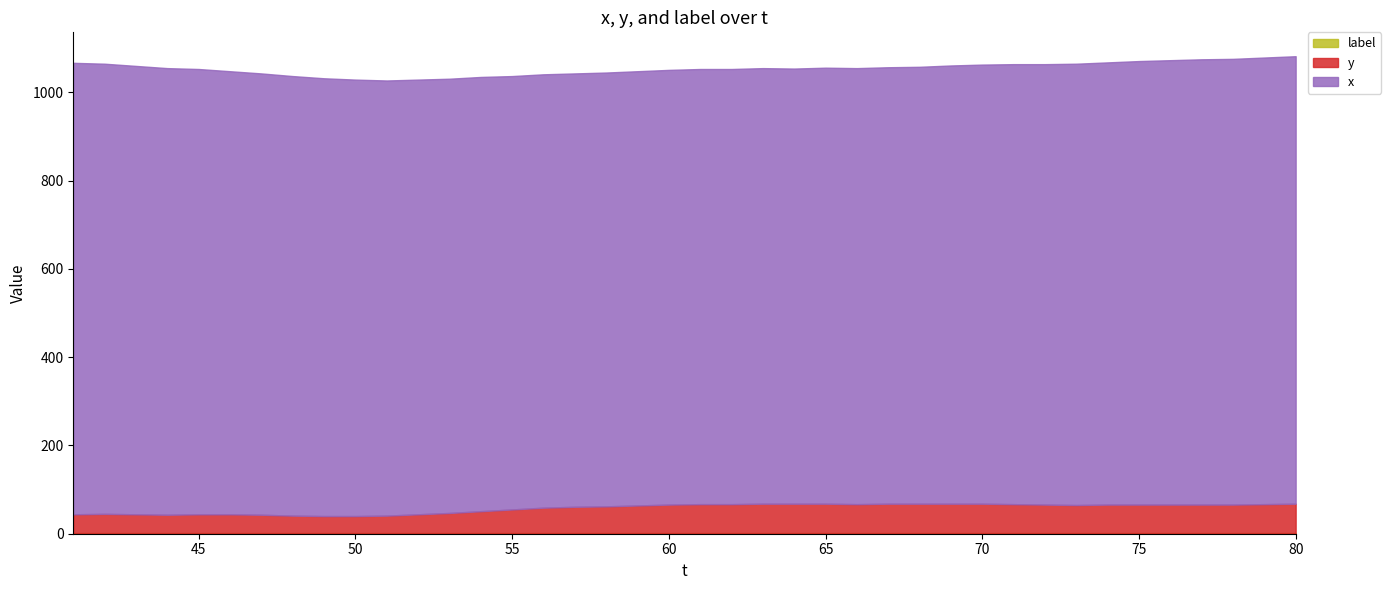

Reading left to right, extract all data points from this chart.

x: 41=1023	42=1020	43=1016	44=1012	45=1009	46=1004	47=1000	48=996	49=992	50=989	51=986	52=985	53=984	54=984	55=982	56=982	57=982	58=983	59=984	60=985	61=986	62=986	63=987	64=986	65=988	66=988	67=989	68=990	69=993	70=995	71=997	72=998	73=1000	74=1002	75=1005	76=1007	77=1009	78=1010	79=1012	80=1014
y: 41=43	42=44	43=43	44=42	45=43	46=43	47=42	48=40	49=39	50=39	51=40	52=43	53=46	54=50	55=54	56=58	57=60	58=61	59=63	60=65	61=66	62=66	63=67	64=67	65=67	66=66	67=67	68=67	69=67	70=67	71=66	72=65	73=64	74=65	75=65	76=65	77=65	78=65	79=66	80=67
label: 41=1	42=1	43=1	44=1	45=1	46=1	47=1	48=1	49=1	50=1	51=1	52=1	53=1	54=1	55=1	56=1	57=1	58=1	59=1	60=1	61=1	62=1	63=1	64=1	65=1	66=1	67=1	68=1	69=1	70=1	71=1	72=1	73=1	74=1	75=1	76=1	77=1	78=1	79=1	80=1